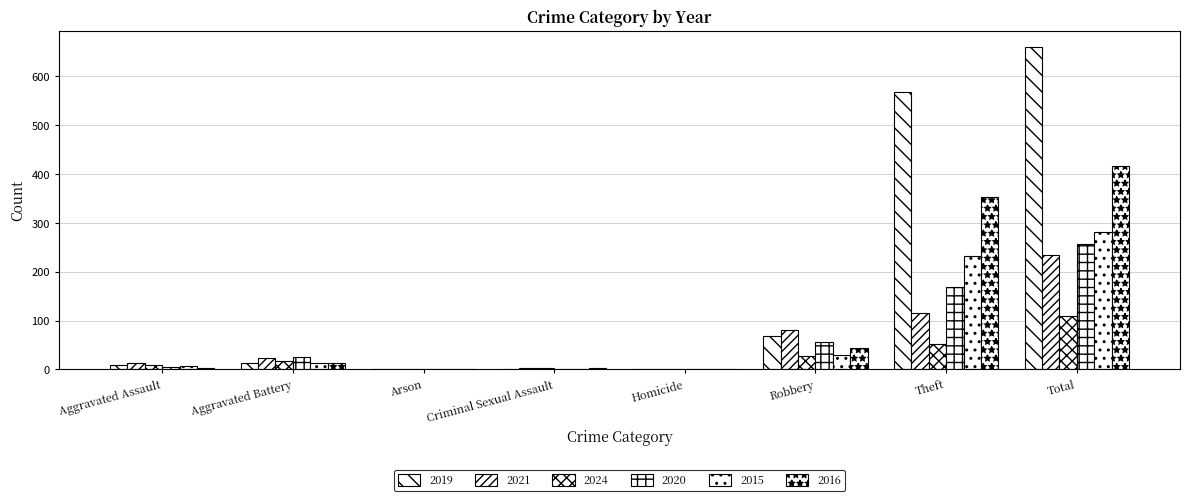

What is the highest value of the 2019 series?

660